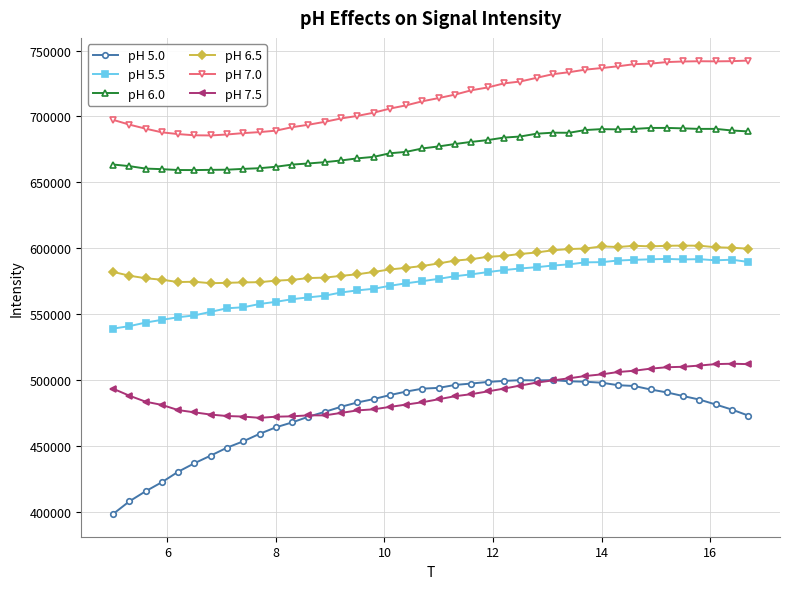

What is the maximum value for pH 7.0?

742376.1